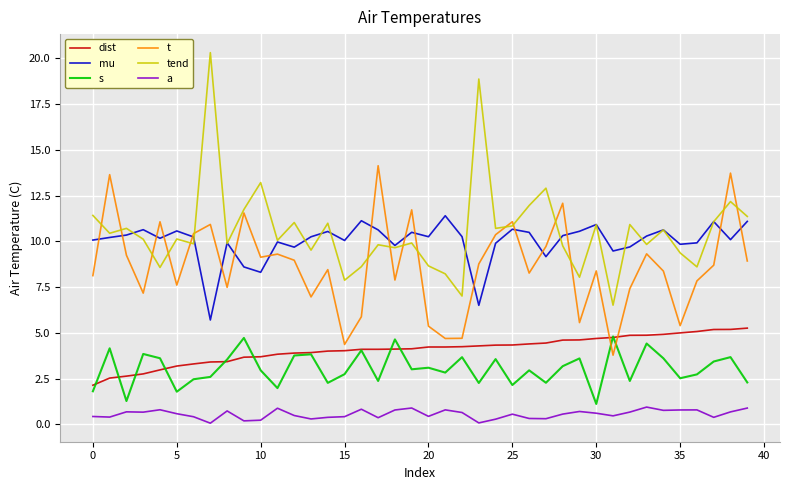

What is the maximum value shown in the chart?

20.3